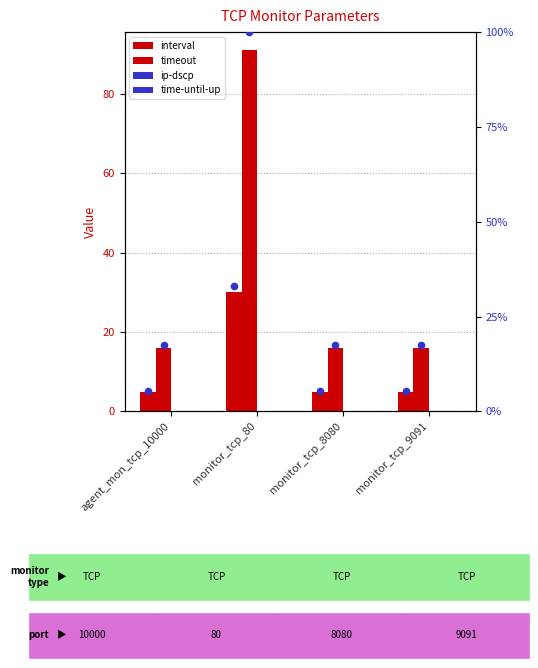

At how many categories does at least one series exceed 56?

1